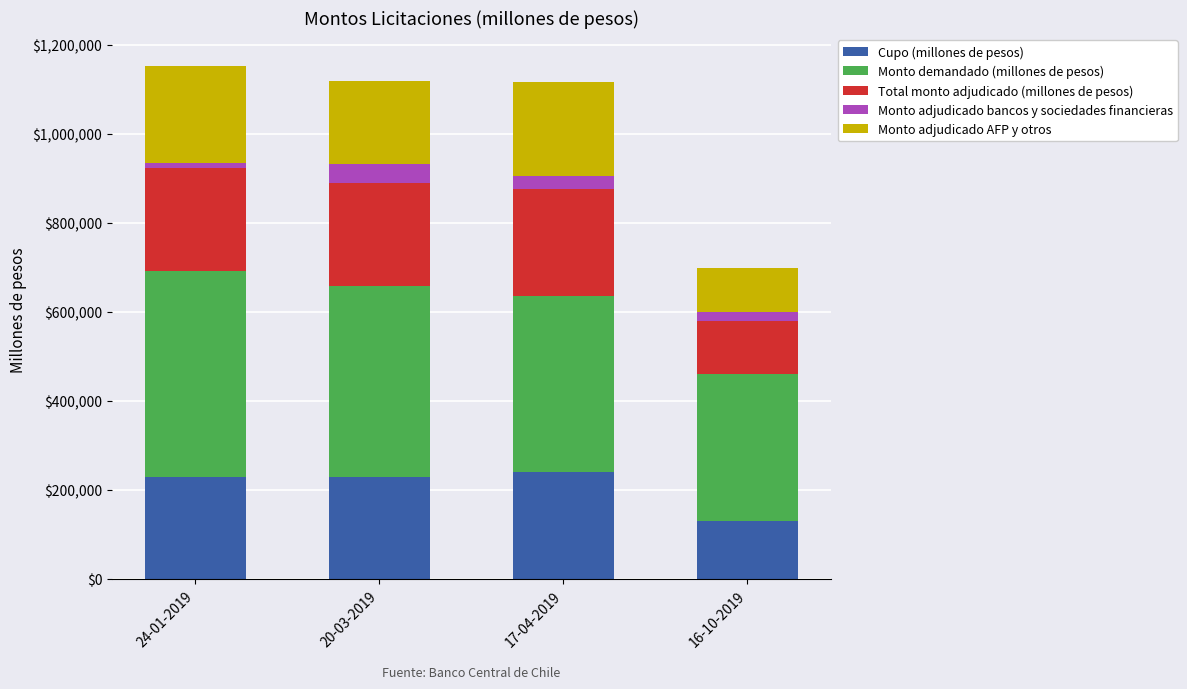

What is the lowest value of the Cupo (millones de pesos) series?

130000